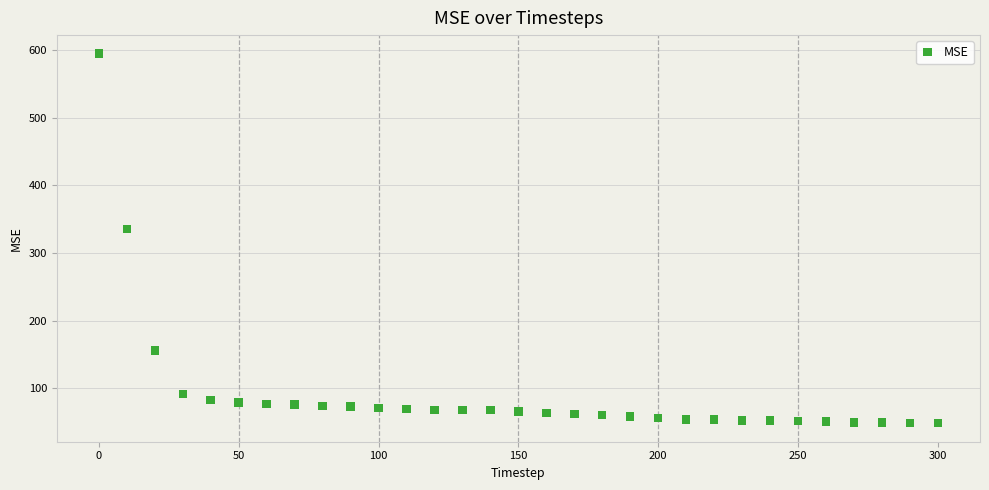

What Y value in the scatter plot is closest to 321?

335.9